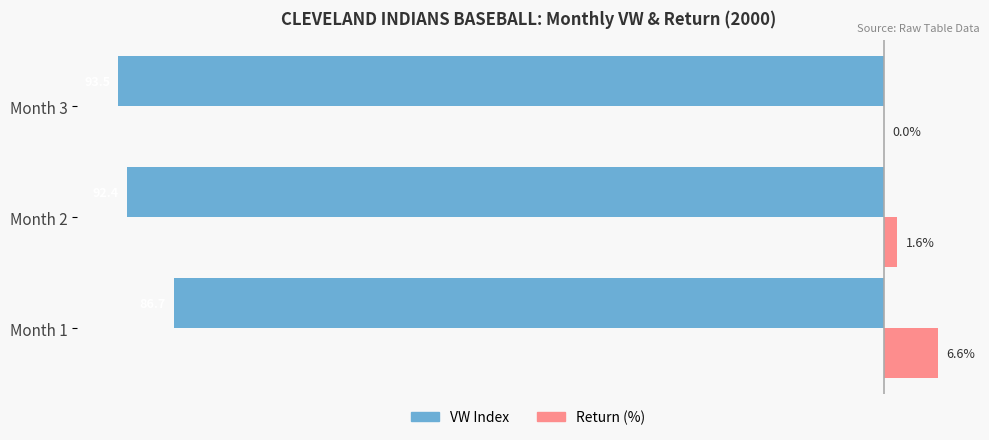

Which category has the highest value across all series?

Month 1